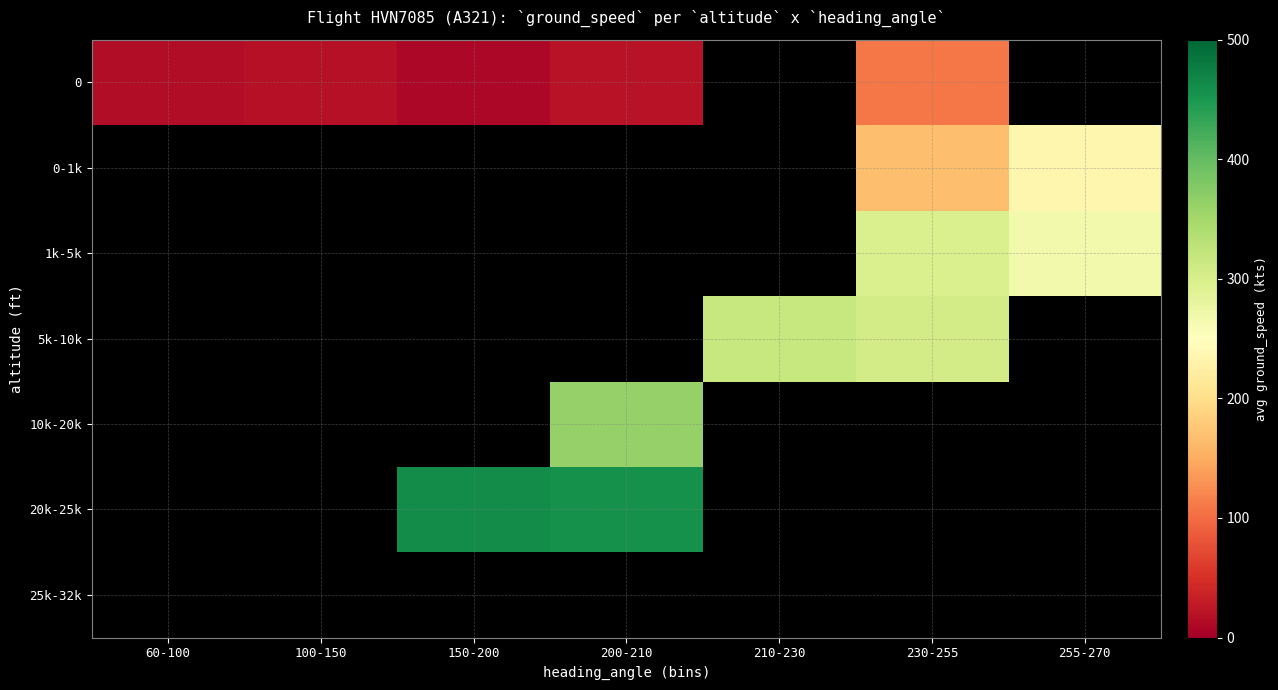

Where does the 0 series first go above 20?

230-255